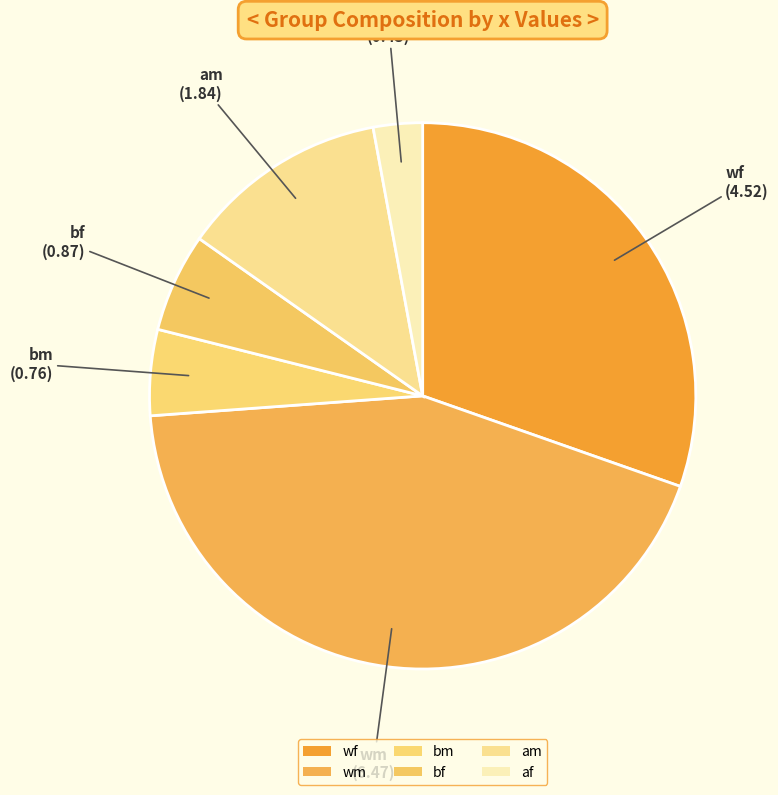

Combined, what portion of the pie is af and wm?

47.6%